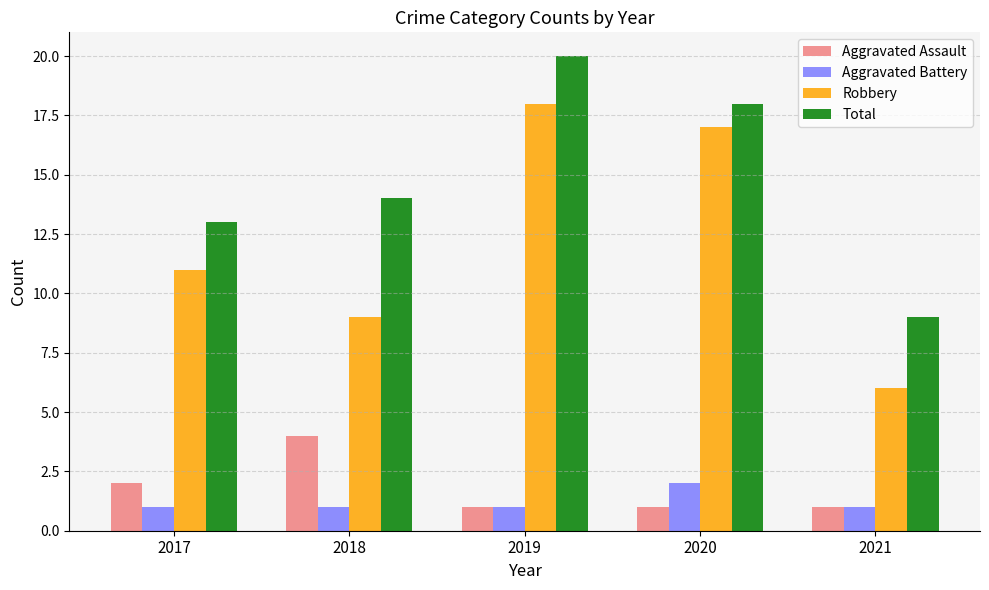

What is the value of the Aggravated Assault bar at the 4th from the left?

1